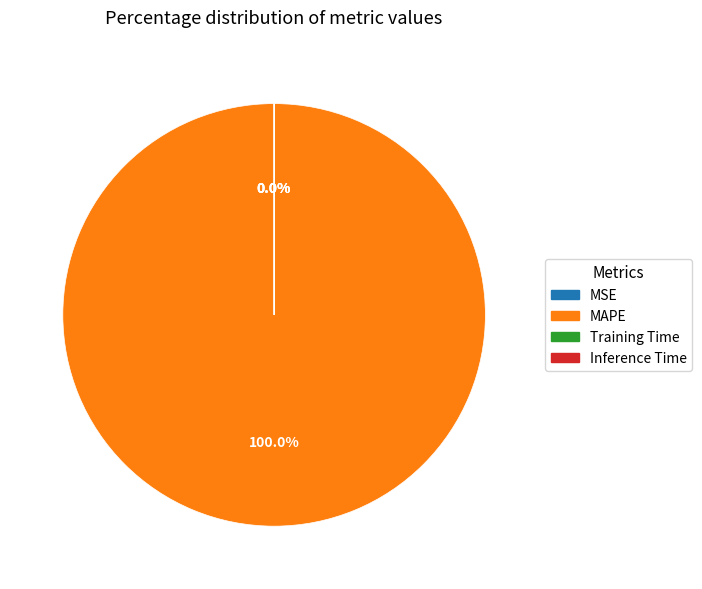

True or false: Training Time accounts for 1% of the total.

False